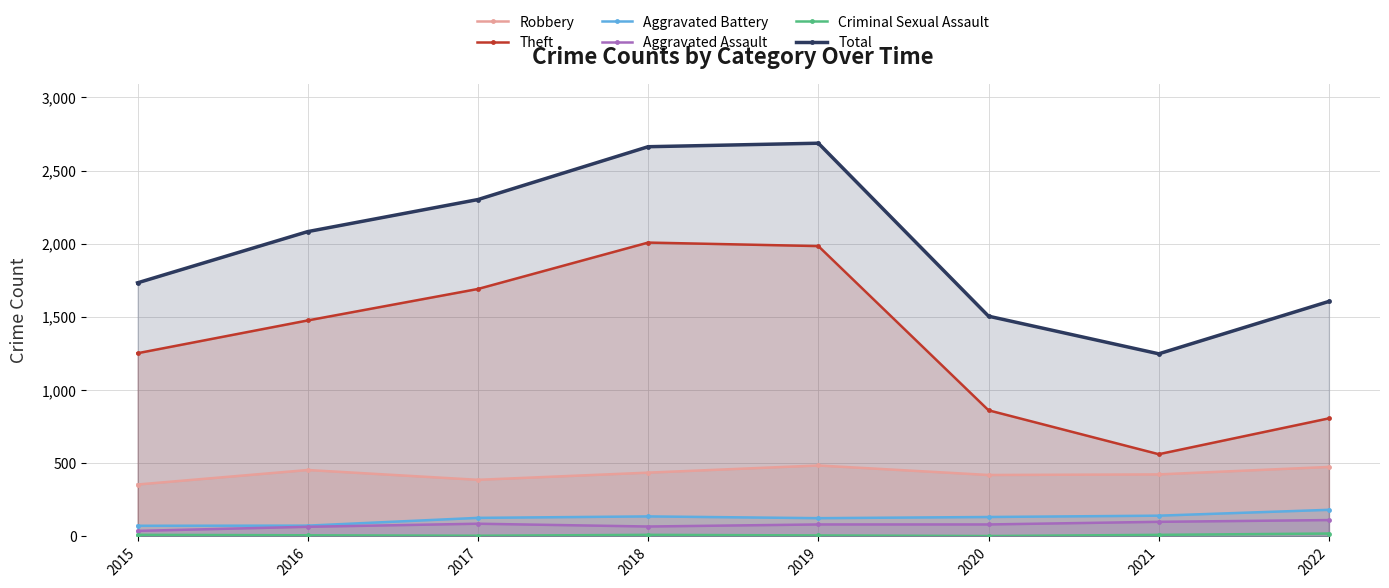

Which series has the largest total across all categories?

Total